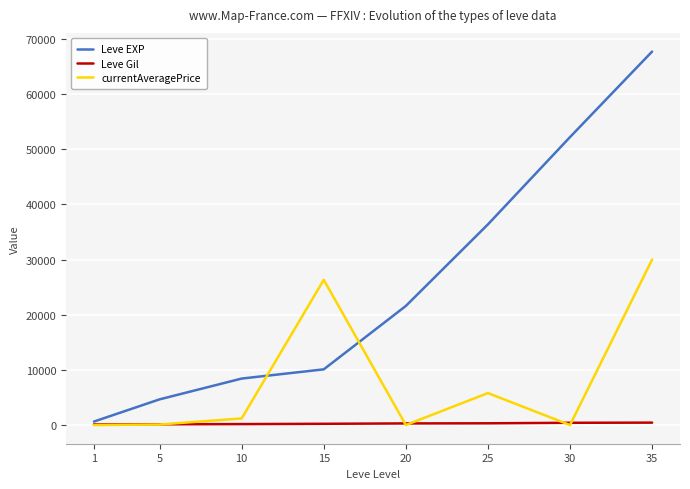

Which series has the widest spread of values?

Leve EXP